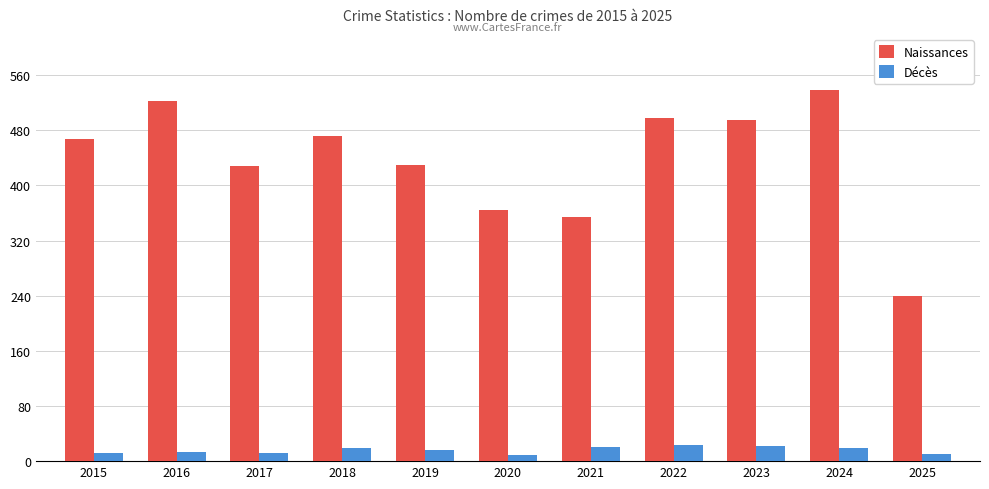

At which category is the sum across all series the highest?

2024